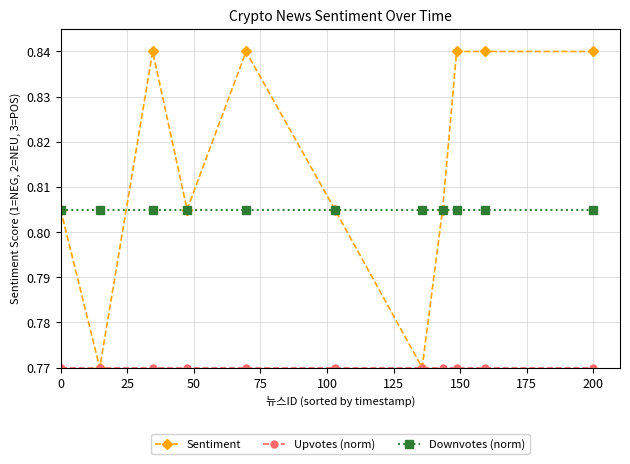

Which series has the largest range (max minus min)?

Sentiment